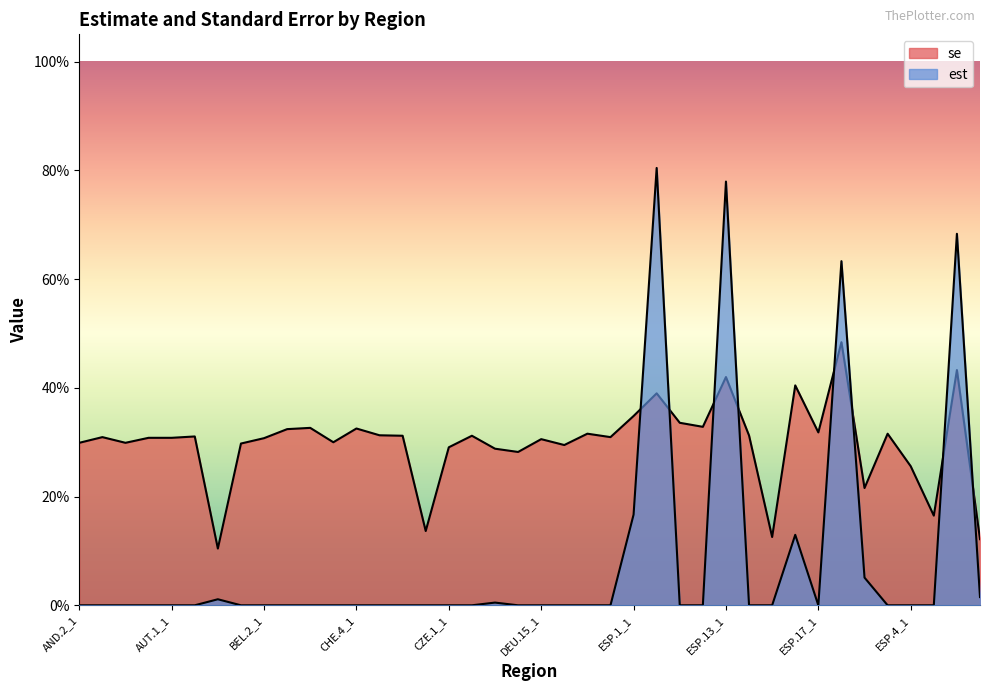

What are all the series names shown in the legend?

est, se